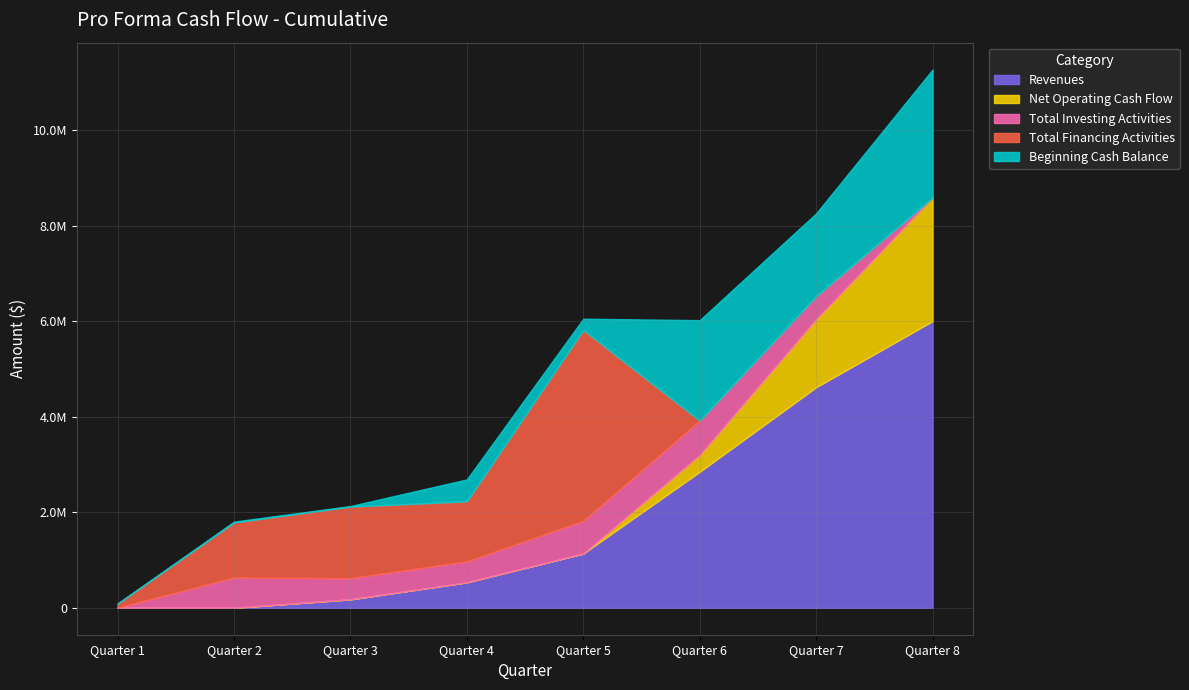

Rank the series by their maximum value, from highest to lowest.

Revenues, Total Financing Activities, Beginning Cash Balance, Net Operating Cash Flow, Total Investing Activities